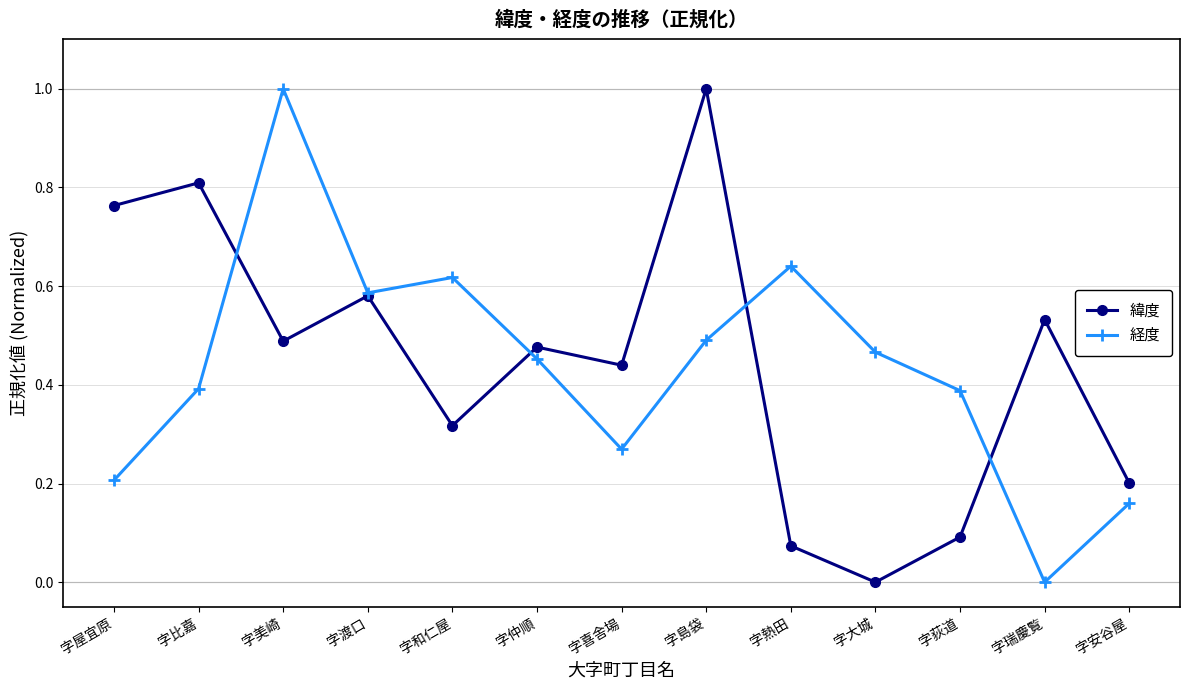

Is the value of 経度 at 字大城 greater than the value of 緯度 at 字安谷屋?

Yes